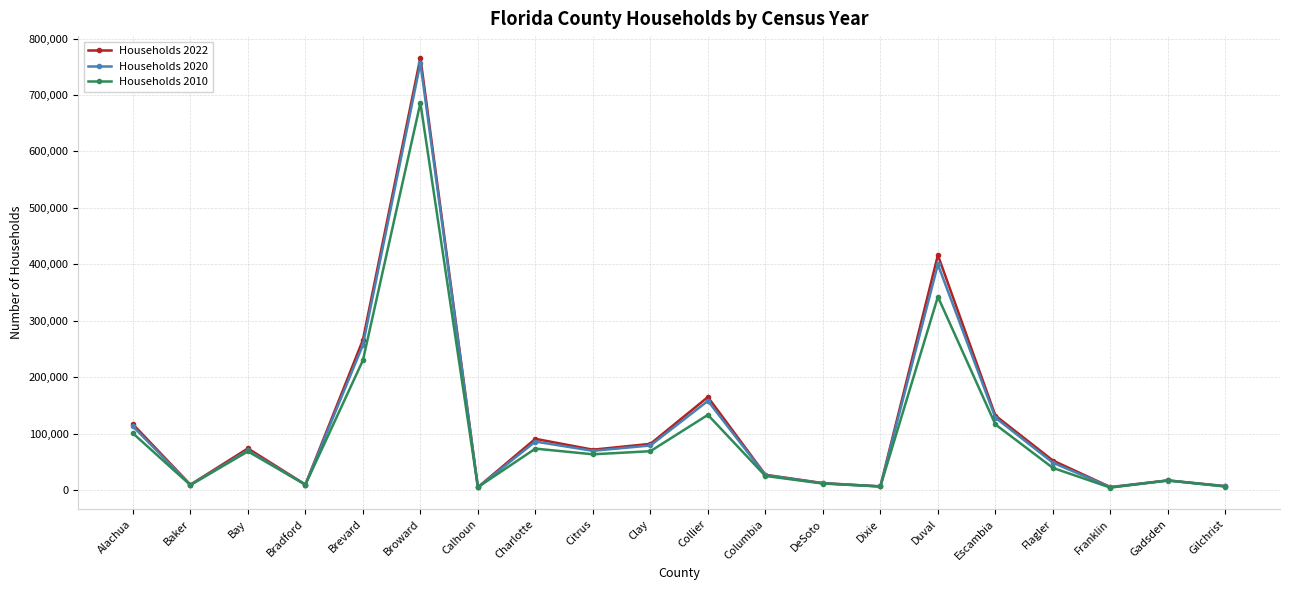

Is the value of Households 2010 at Escambia greater than the value of Households 2020 at Citrus?

Yes